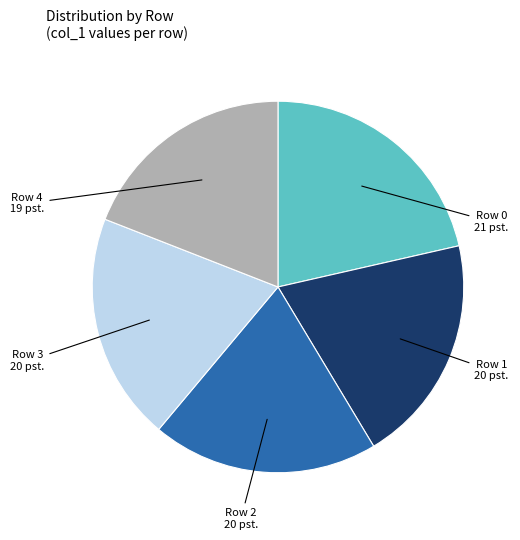

Which slice is the largest?

Row 0